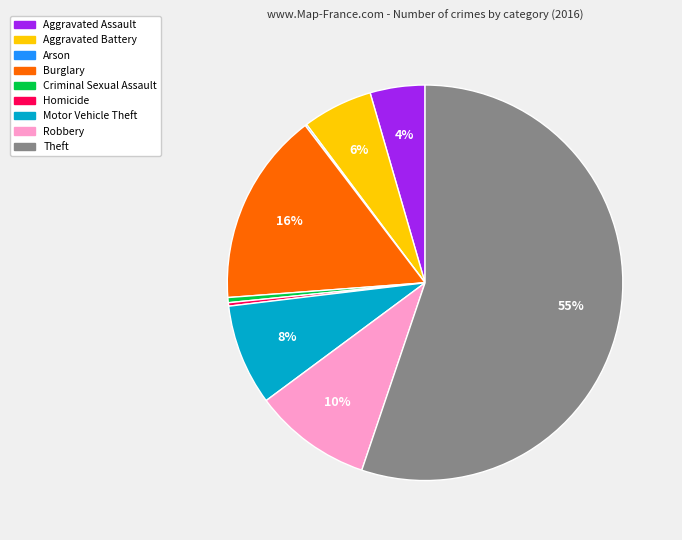

Between Motor Vehicle Theft and Aggravated Assault, which is larger?

Motor Vehicle Theft